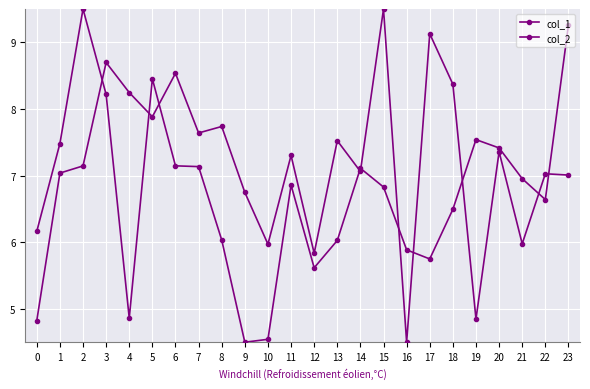

What is the total value across all series at 23?

16.3